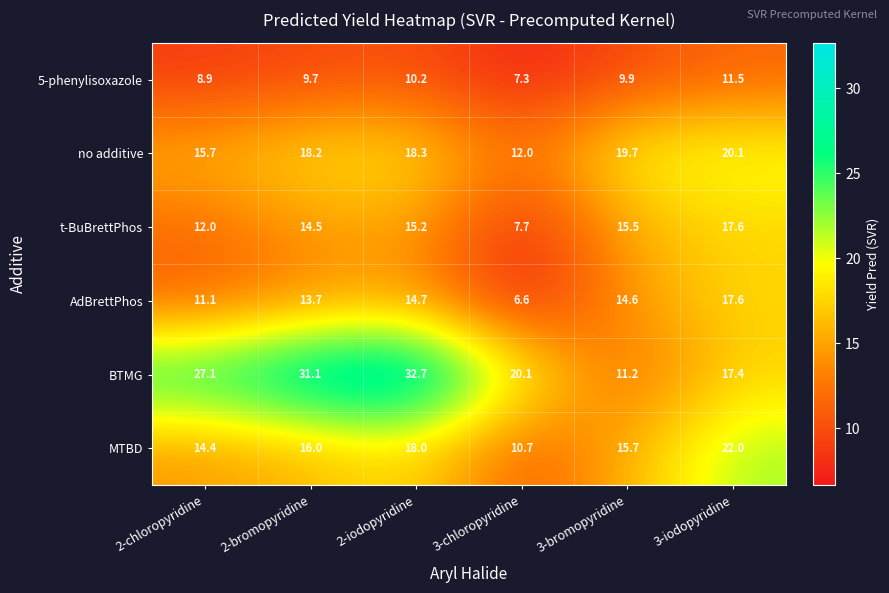

What is the maximum value shown in the chart?

32.7